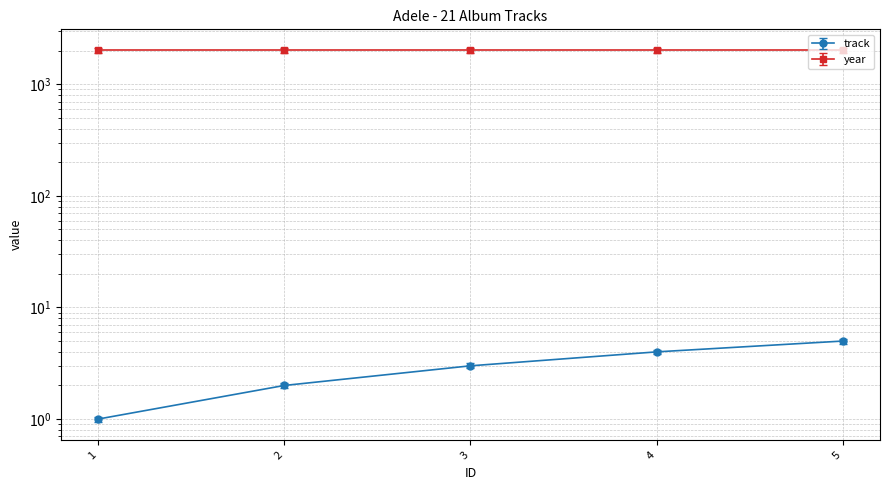

Which category has the highest value across all series?

5